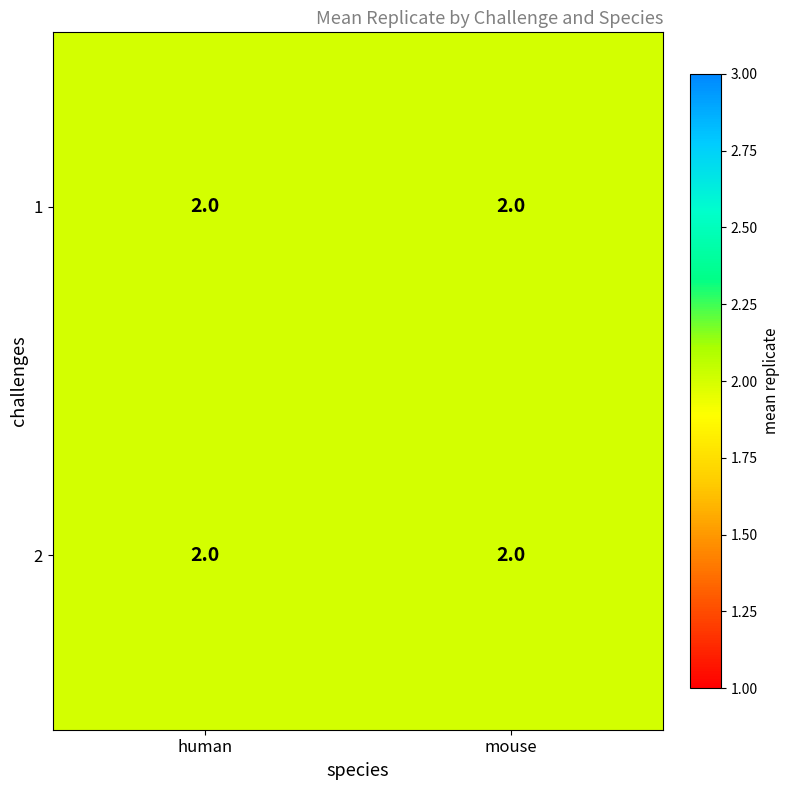

True or false: mouse has a value of 0 at 0.

False